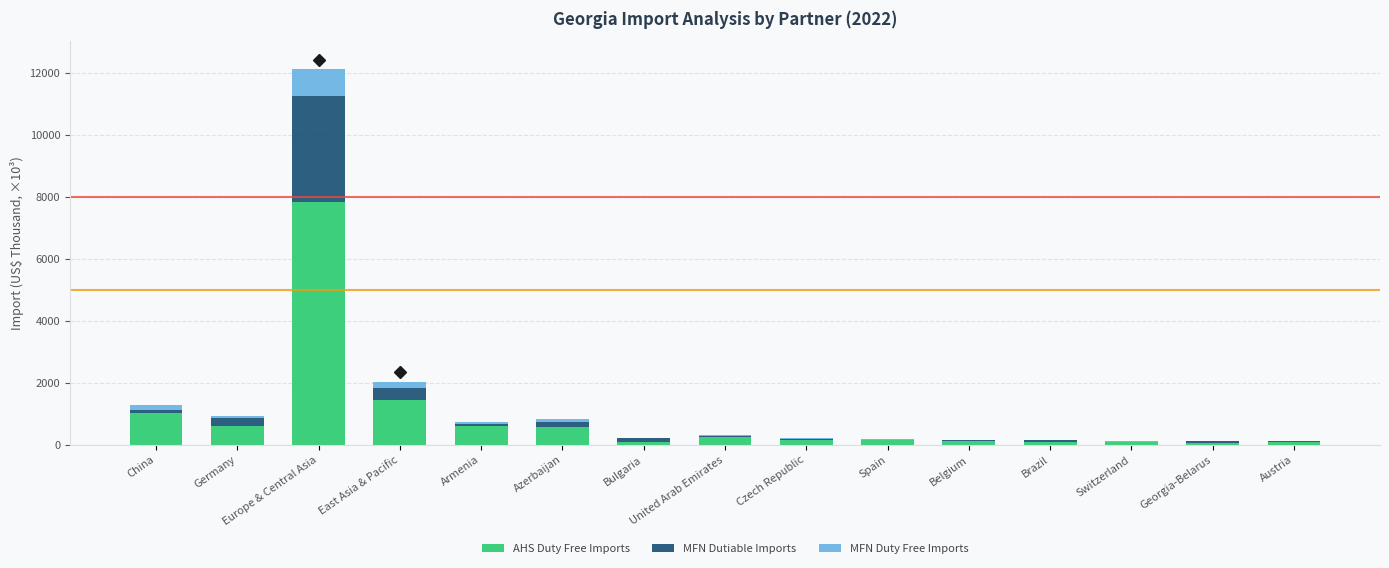

At which category is the sum across all series the highest?

Europe & Central Asia